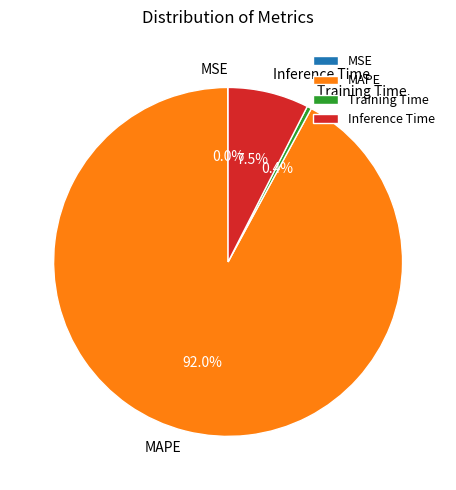

What portion of the pie excludes Inference Time?

92.5%